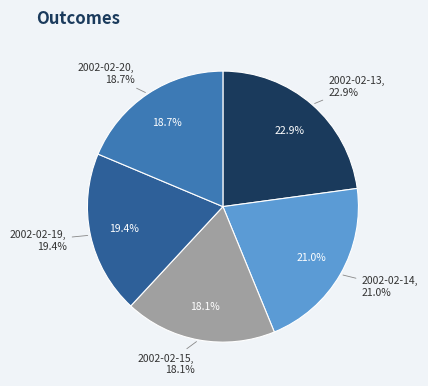

To the nearest percent, what percentage of the pie is 2002-02-13?

23%